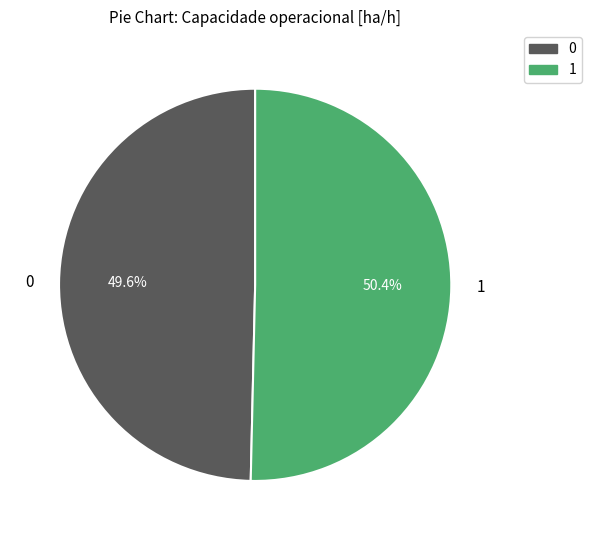

What percentage do 0 and 1 together represent?

100.0%